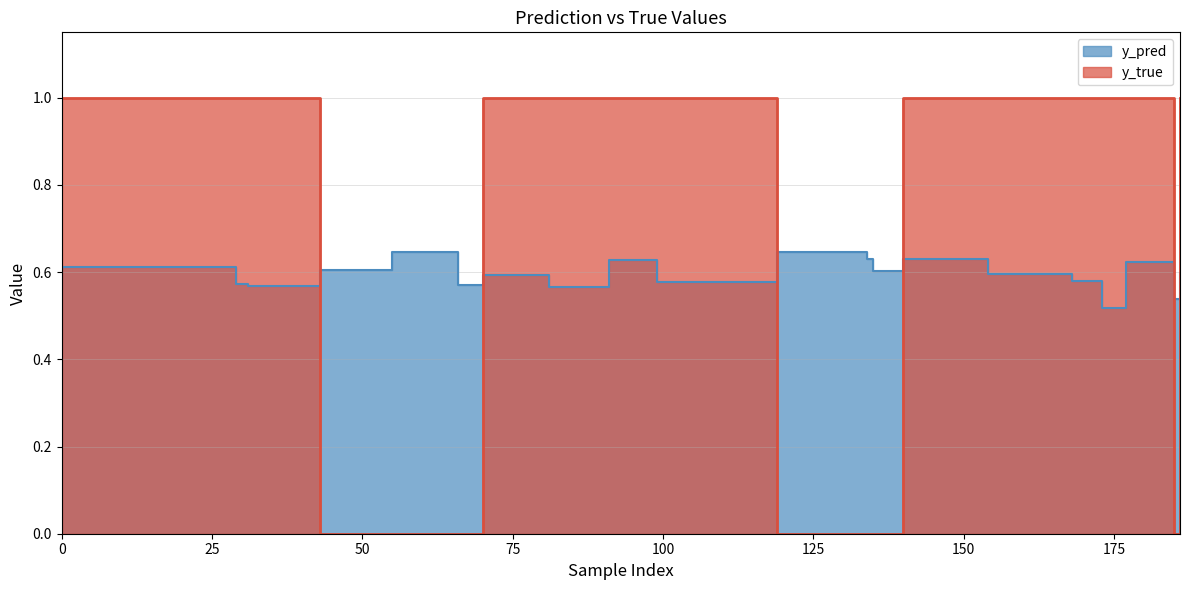

How many lines are shown in the chart?

2